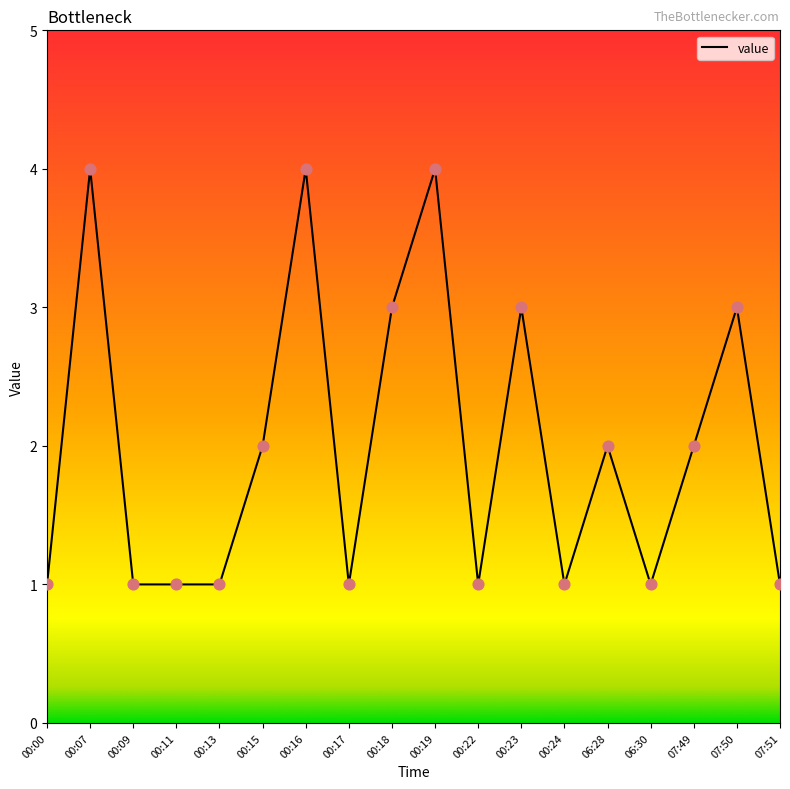

Approximately how many times larger is the value at 06:28 compared to 07:49?

1.0